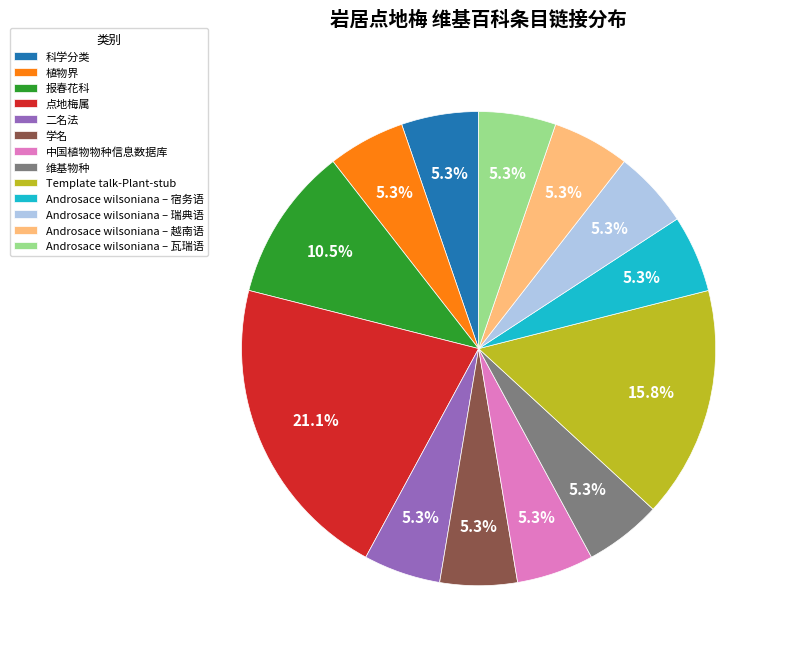

What is the total percentage of 点地梅属 and 科学分类?

26.3%